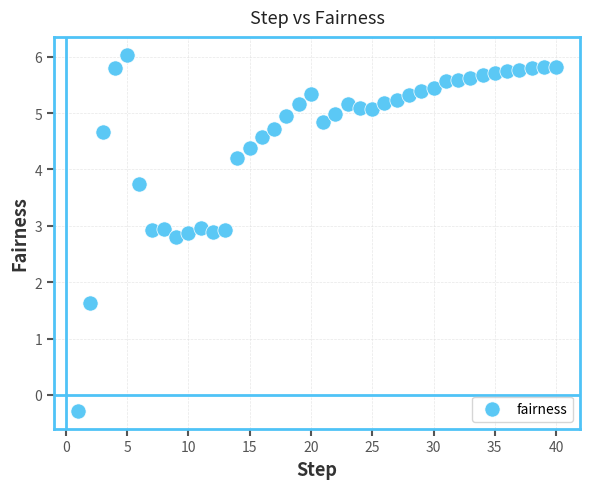

What is the range of Y values (max minus min)?

6.3